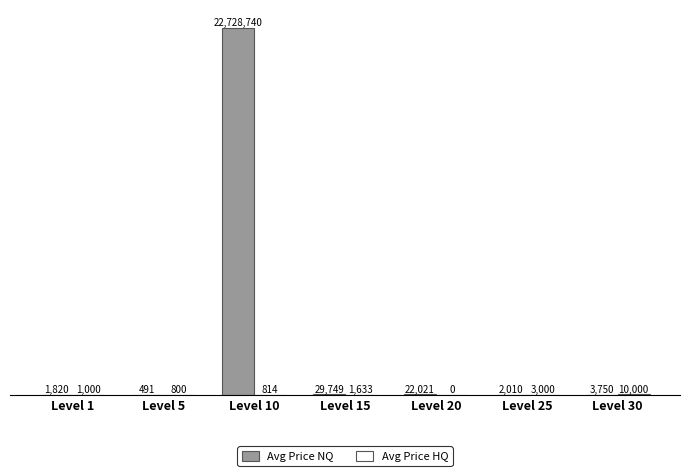

At Level 10, list the series in order from largest to smallest.

Avg Price NQ, Avg Price HQ